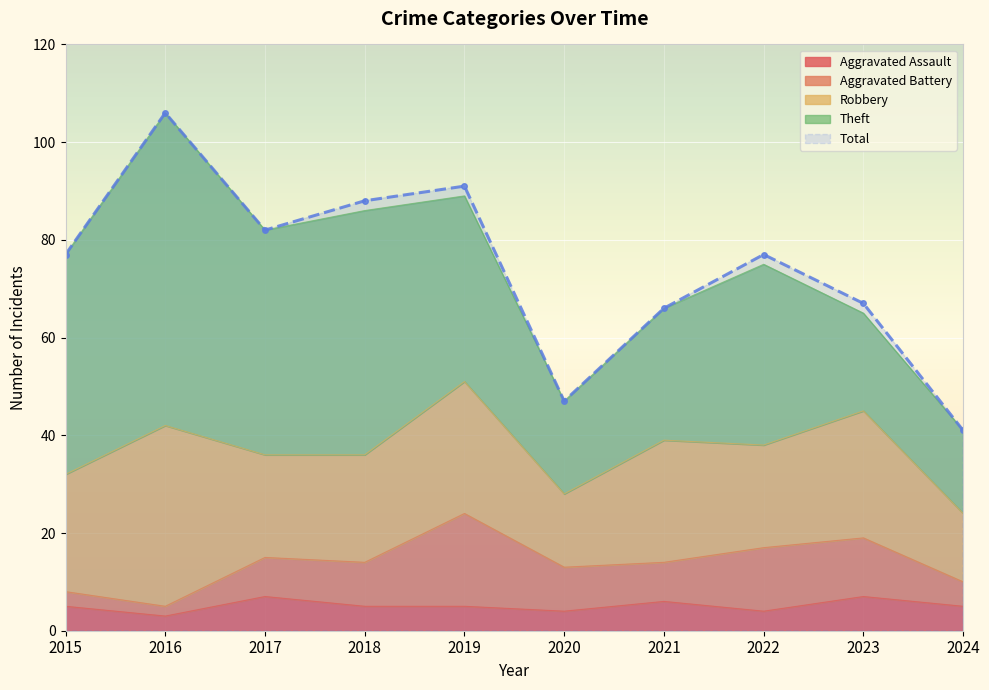

True or false: Aggravated Battery has more than 1 interior local peaks.

True